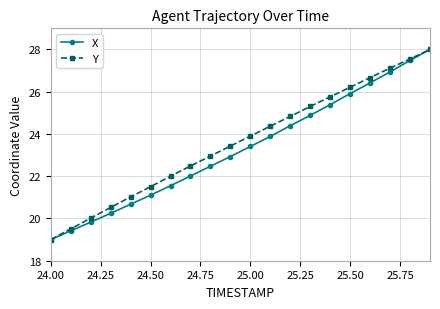

At how many categories does at least one series exceed 26?

5